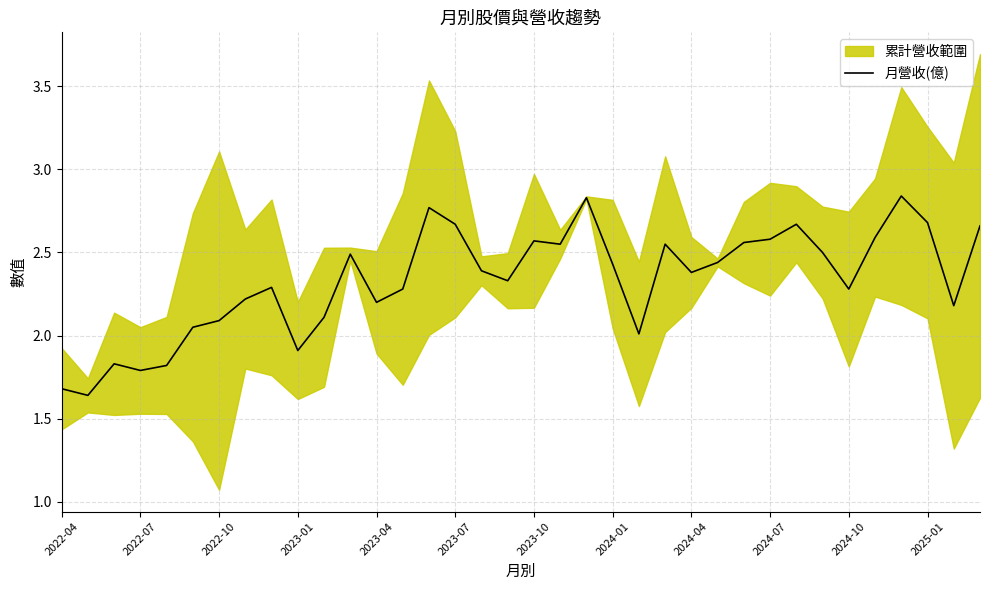

True or false: 月營收(億) has a value of 2.7 at 2022-07.

False